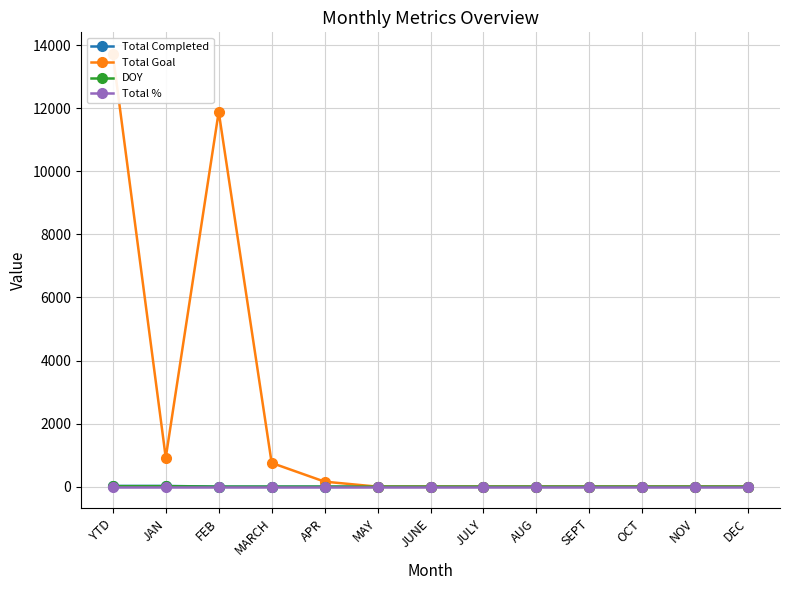

True or false: Total Goal and Total Completed cross at least once.

False